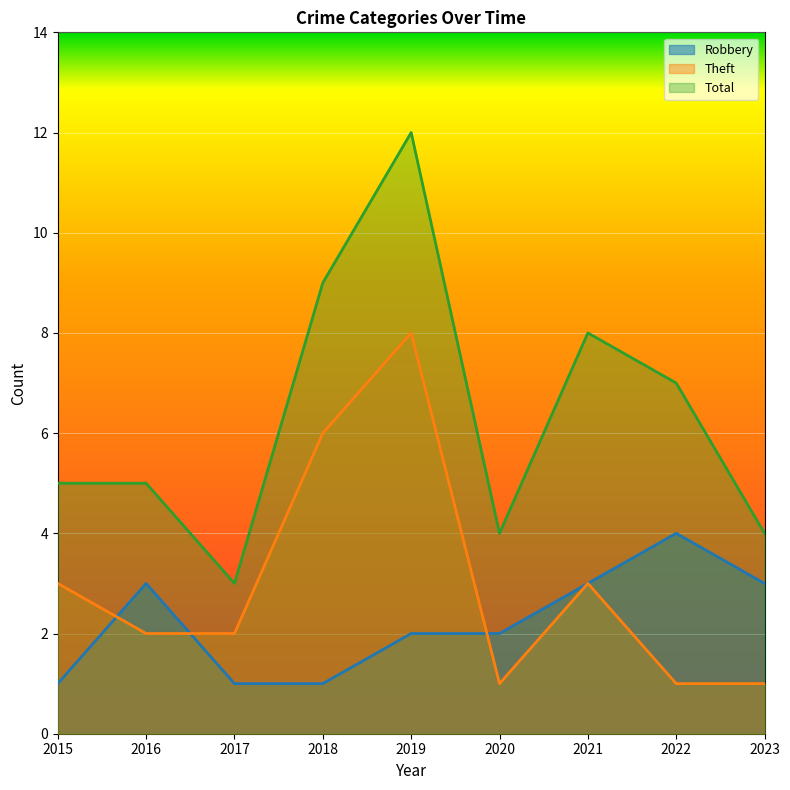

Which series has the largest total across all categories?

Total